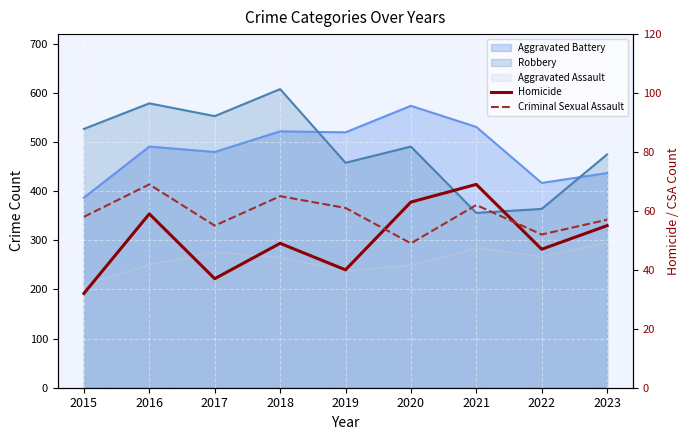

What is the difference between the maximum and second lowest values in the Homicide series?

32